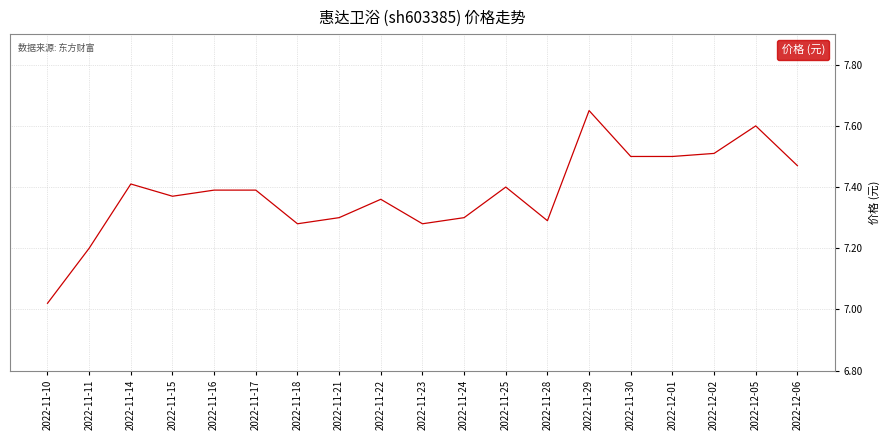

Which has a higher value, 2022-11-25 or 2022-11-30?

2022-11-30